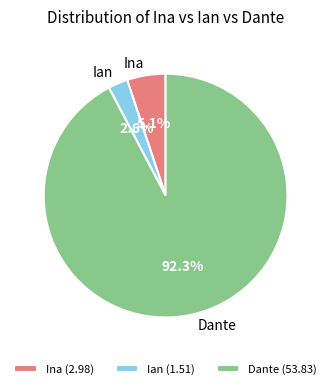

Rank the categories by value from lowest to highest.

Ian, Ina, Dante